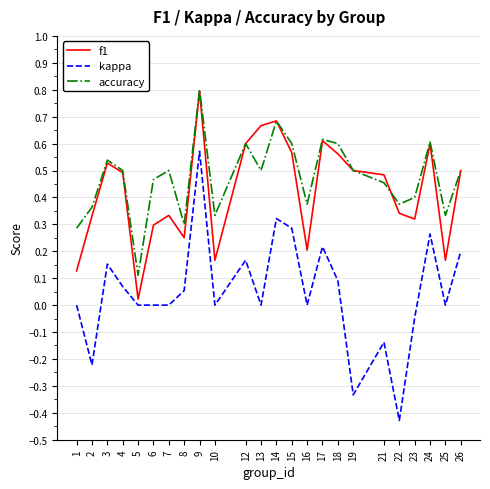

Count the number of data series in this chart.

3